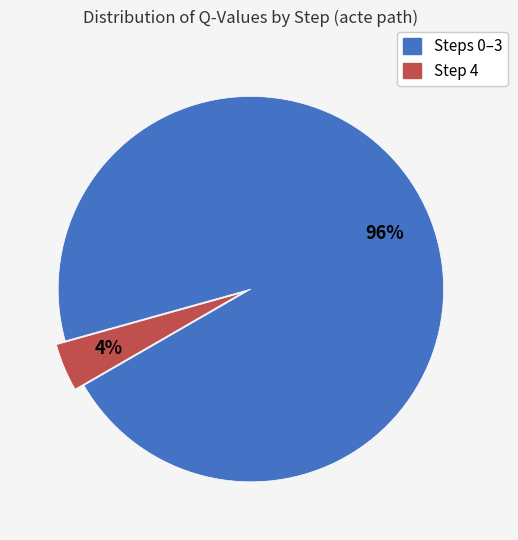

To the nearest percent, what is the difference between the largest and smallest slice percentages?

92%